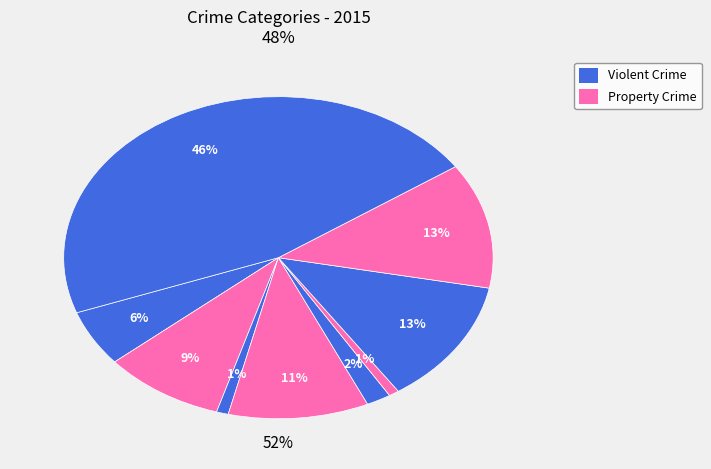

Count the number of slices in the pie.

9